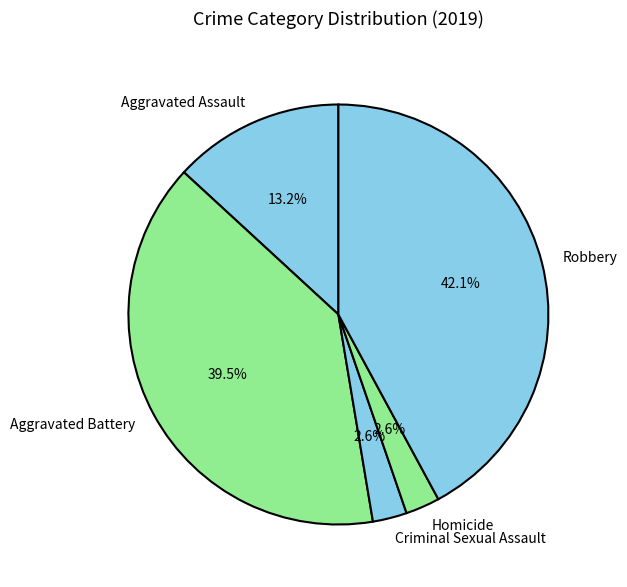

To the nearest percent, what is the combined percentage of Aggravated Assault and Homicide?

16%